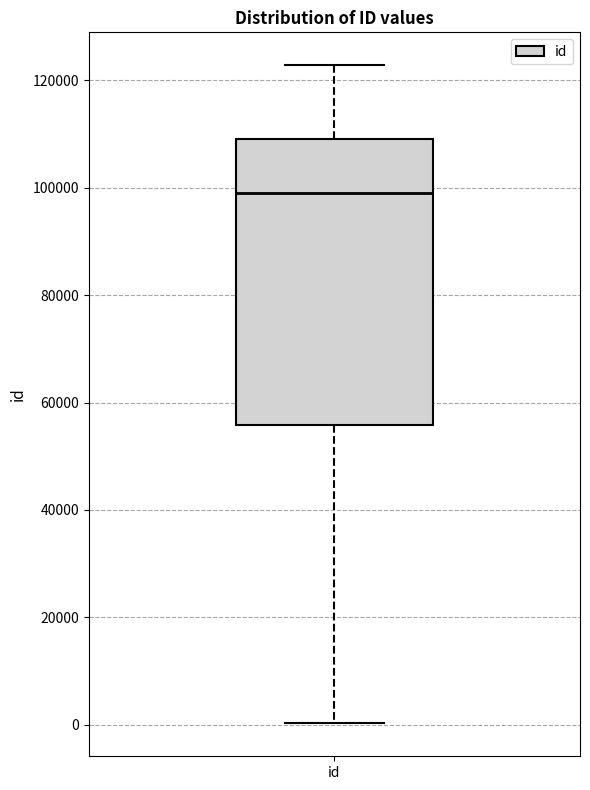

Where is the lower edge of the box for id on the y-axis? The values are not printed on the chart, so give them approximately, as read against the axis.

56000